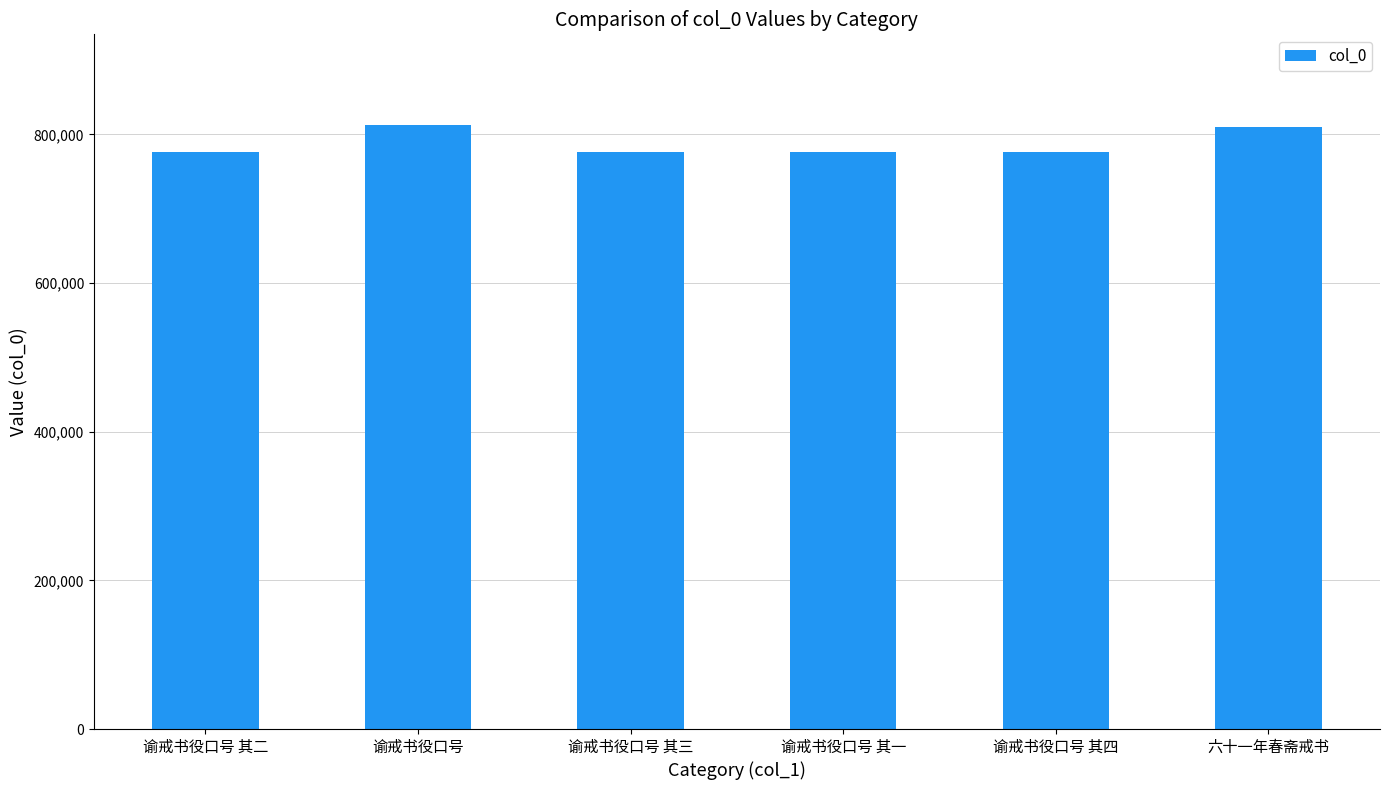

What is the minimum value shown in the chart?

775653